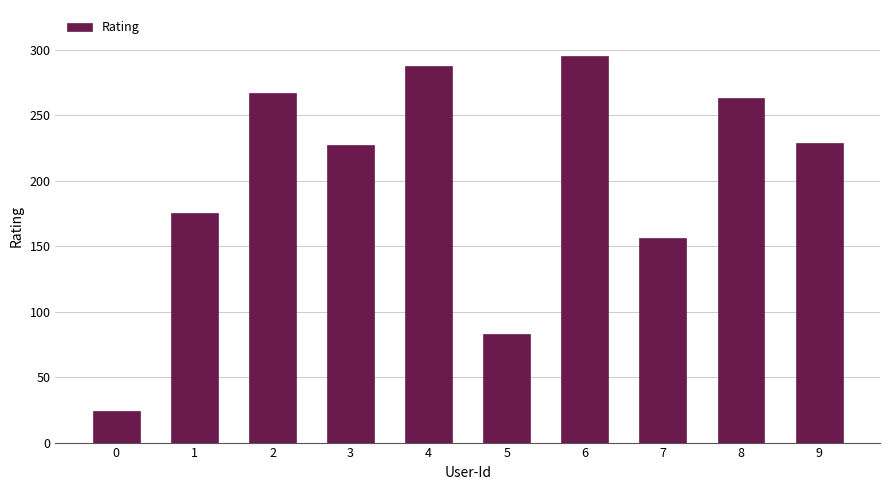

Reading left to right, transcribe all the data shown in this chart.

0=24	1=175	2=267	3=227	4=288	5=83	6=295	7=156	8=263	9=229